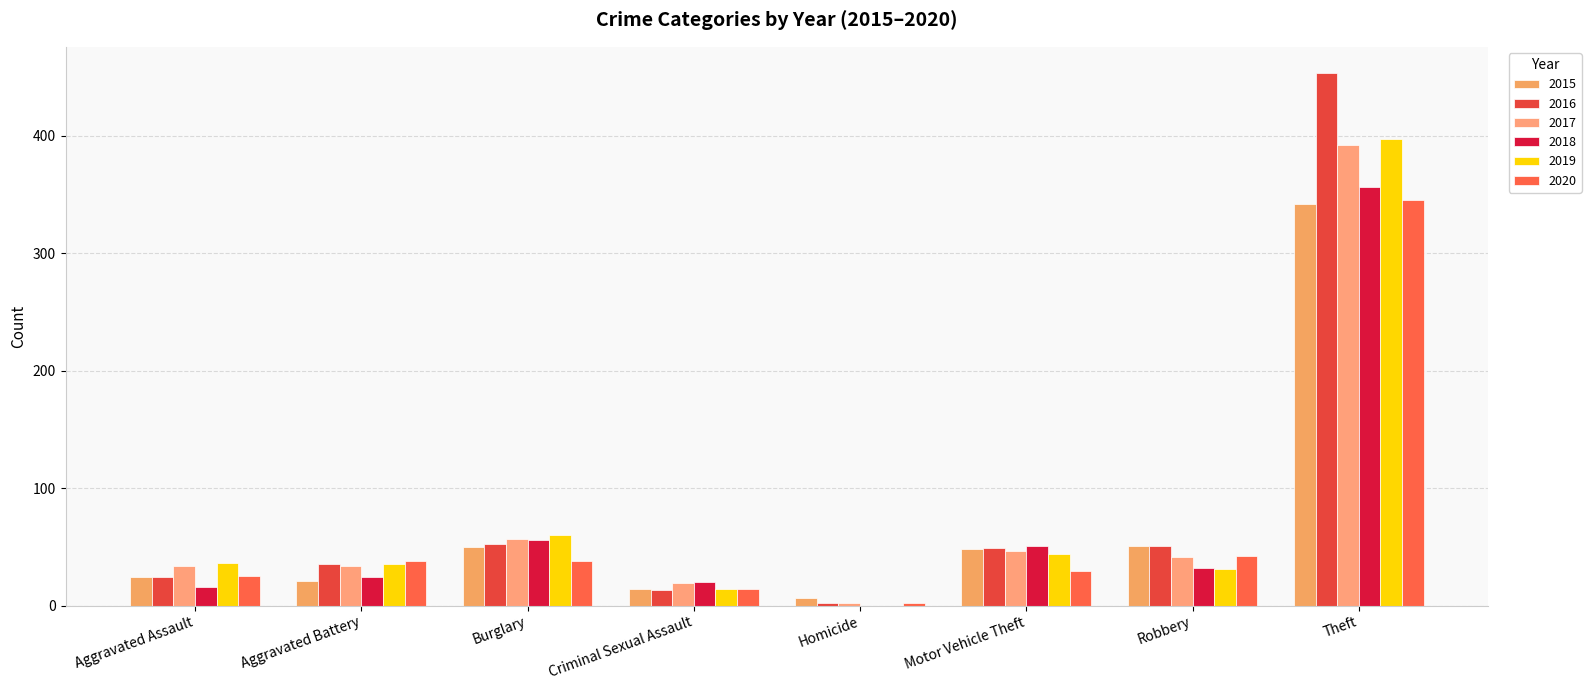

Reading right to left, transcribe all the data shown in this chart.

2015: 342	51	48	6	14	50	21	24
2016: 453	51	49	2	13	52	35	24
2017: 392	41	46	2	19	57	34	34
2018: 356	32	51	0	20	56	24	16
2019: 397	31	44	0	14	60	35	36
2020: 345	42	29	2	14	38	38	25